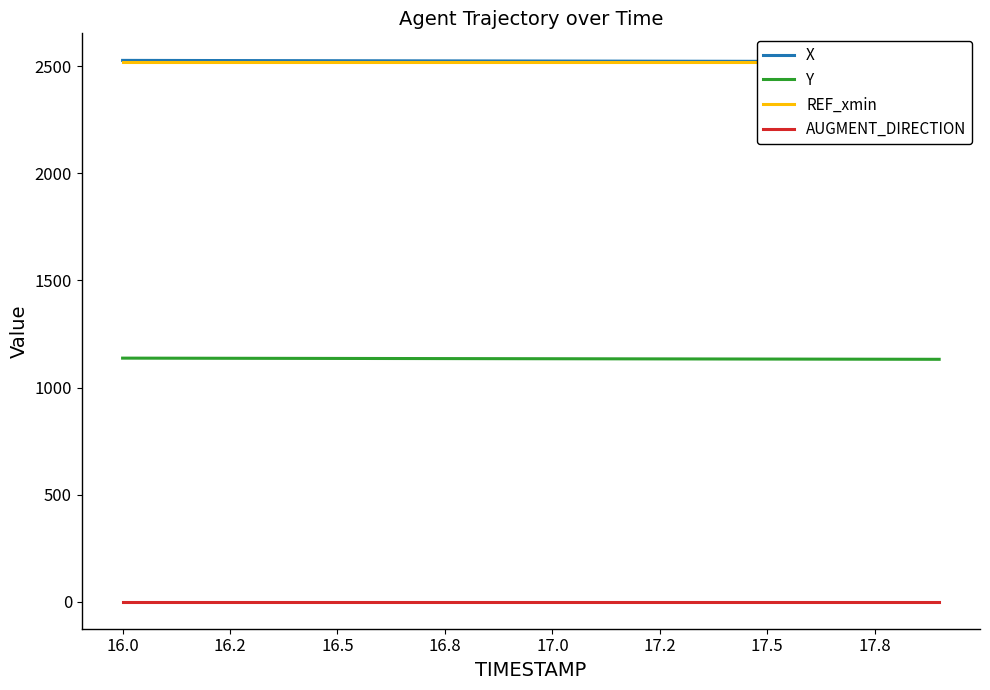

True or false: Y and X intersect in this chart.

False